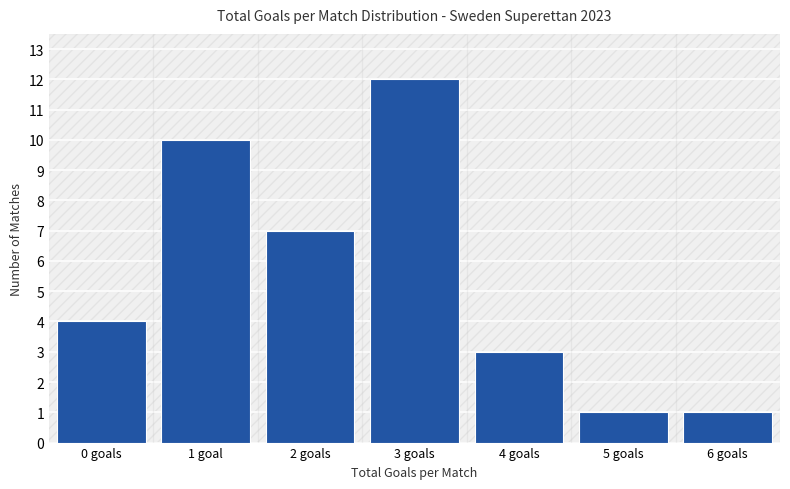

Reading left to right, list all the values displayed in this chart.

4	10	7	12	3	1	1